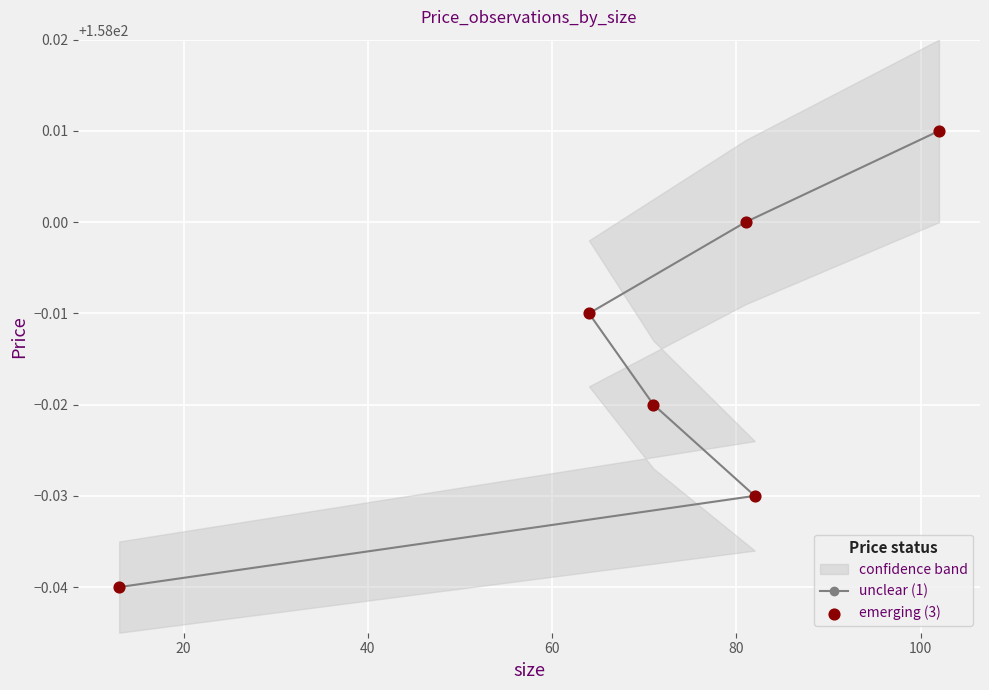

Which series has the widest spread of Y values?

unclear (1)